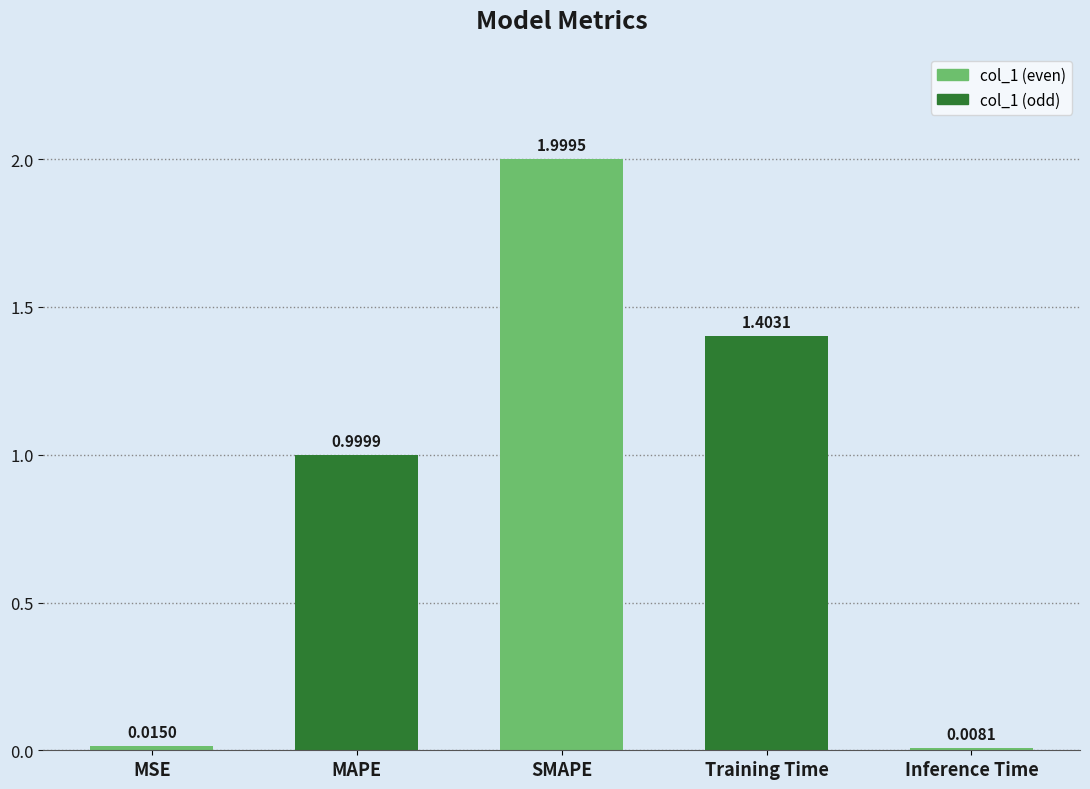

The chart shows a value of 1.4 at Training Time. True or false?

True